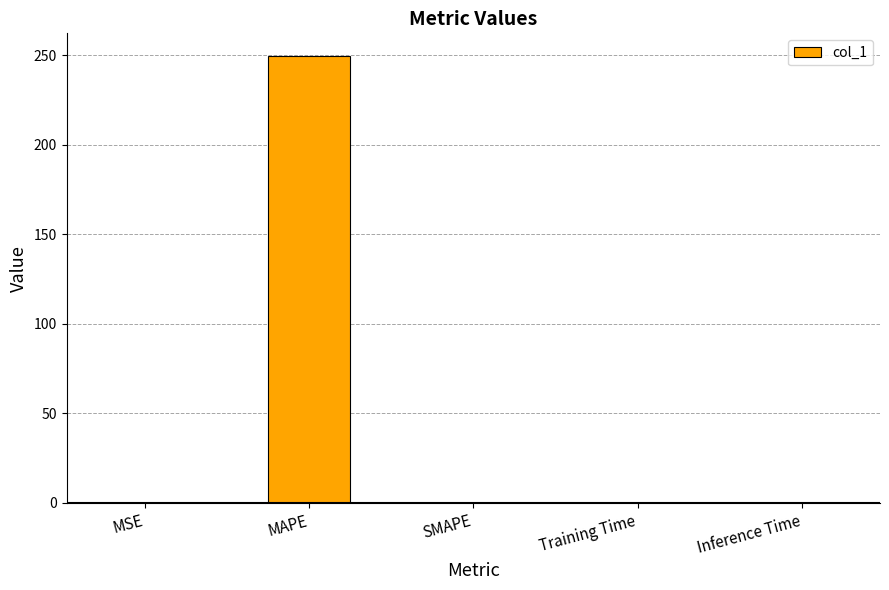

Between MAPE and MSE, which is larger?

MAPE